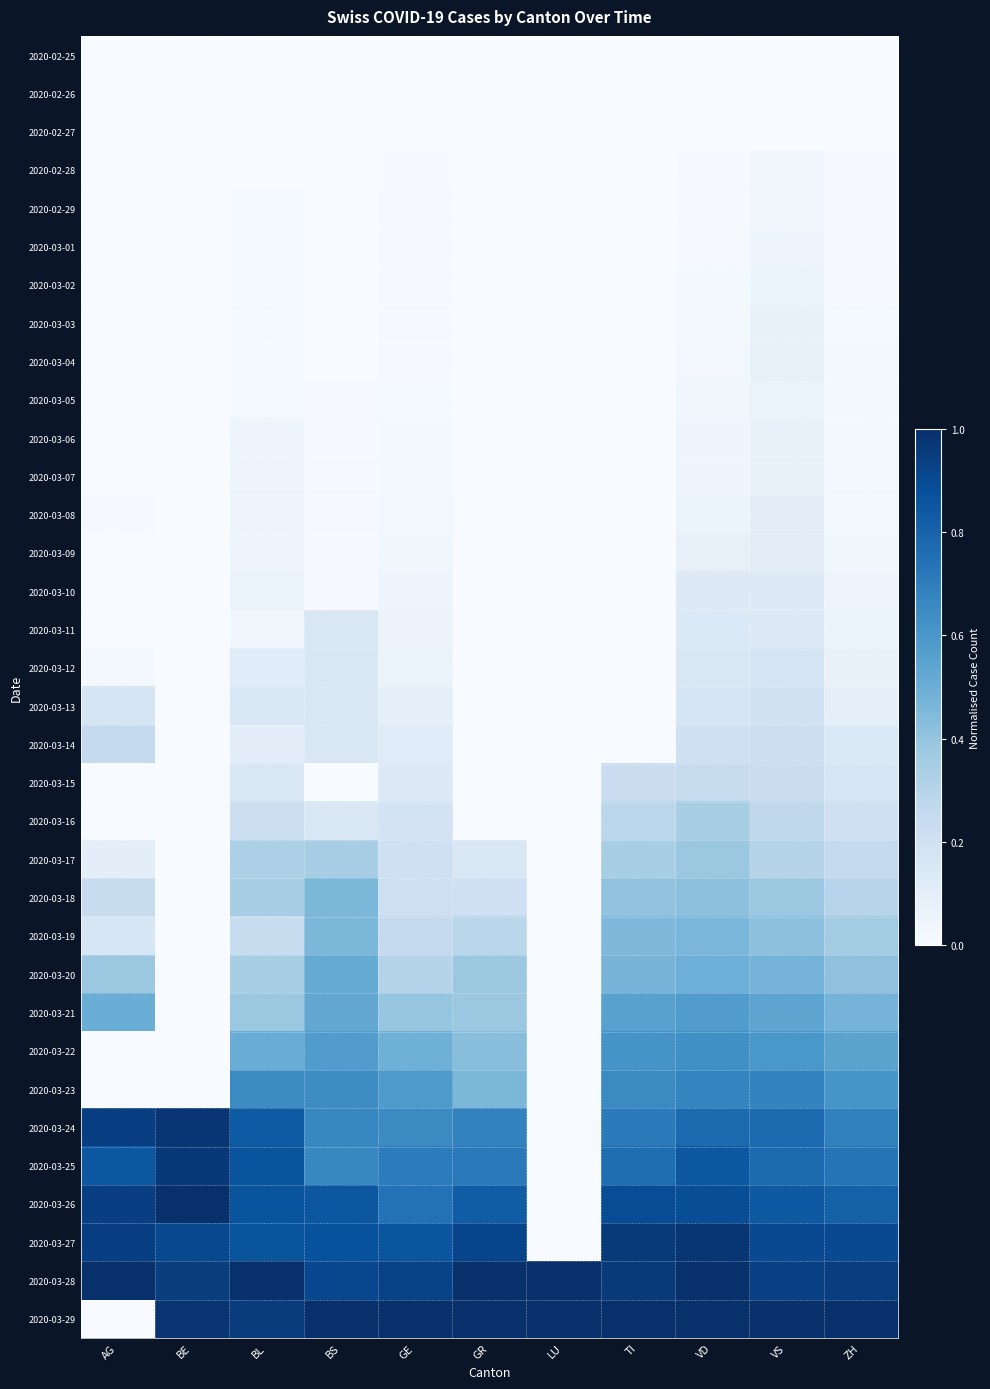

What is the difference between the highest and lowest values at TI?

1.0